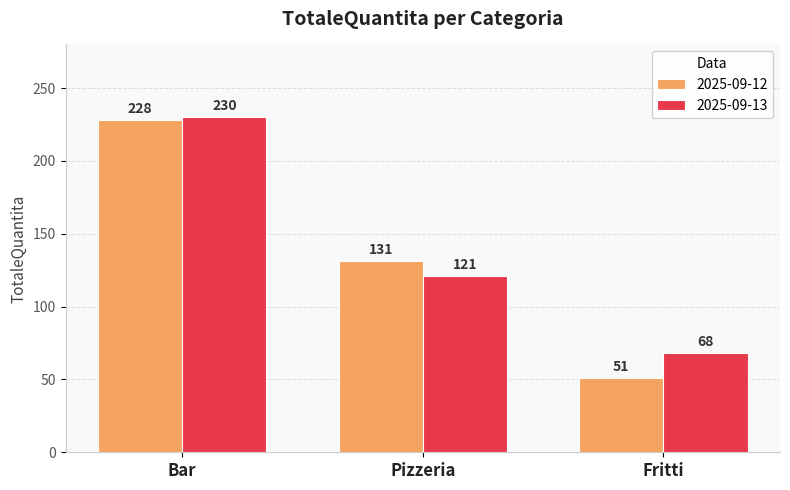

The value of 2025-09-13 at Bar is 381. True or false?

False